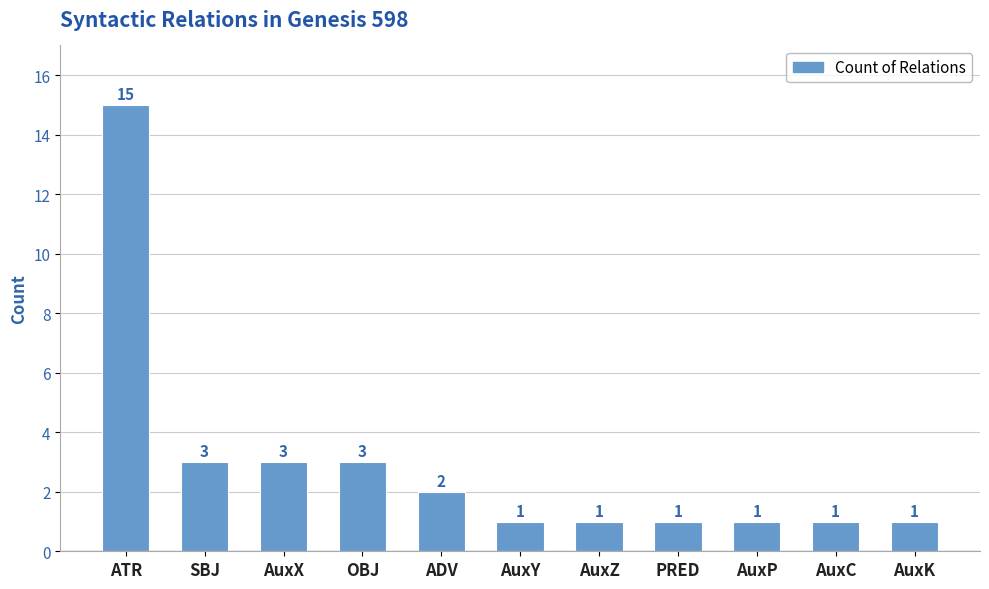

Is it true that the value at PRED is 1?

True